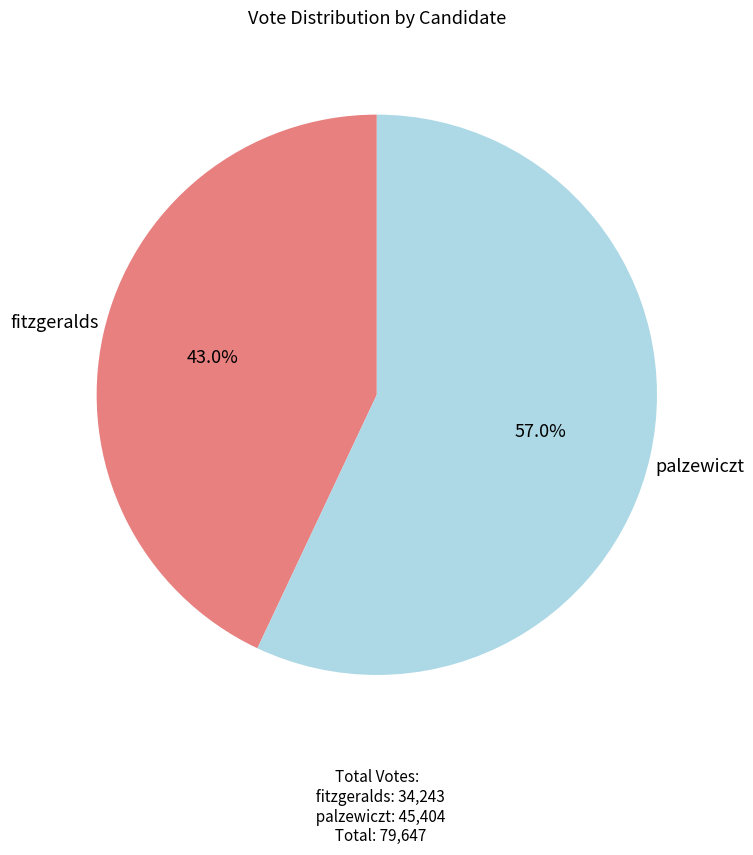

How many slices are in this pie chart?

2